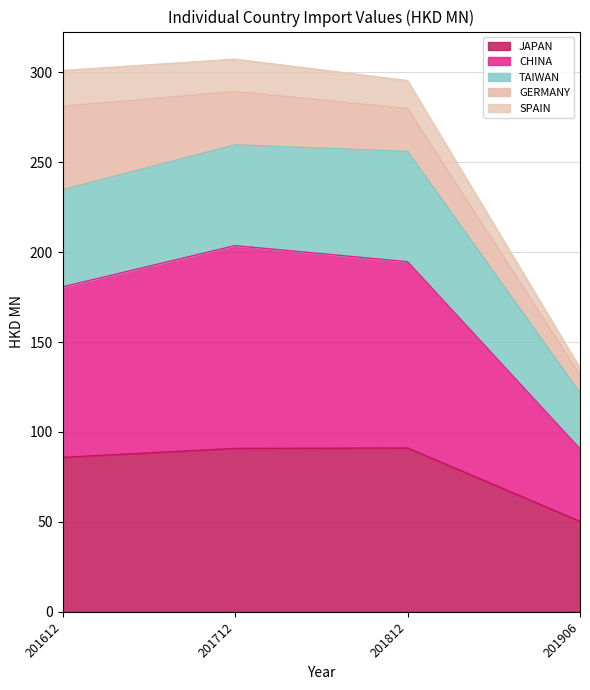

Where does the CHINA series first go above 194?

201712